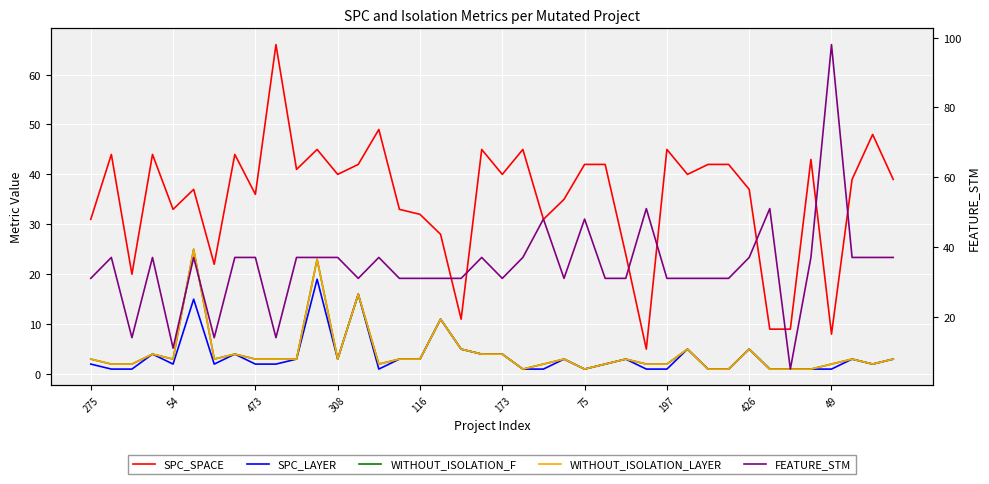

Which series has the widest spread of values?

FEATURE_STM